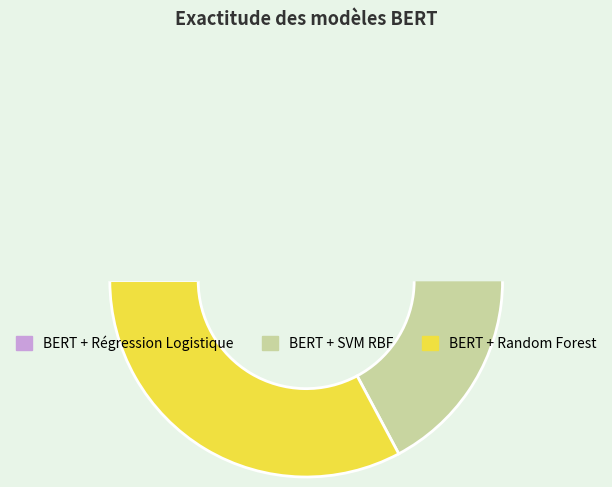

What is the smallest slice in the pie chart?

BERT + SVM RBF